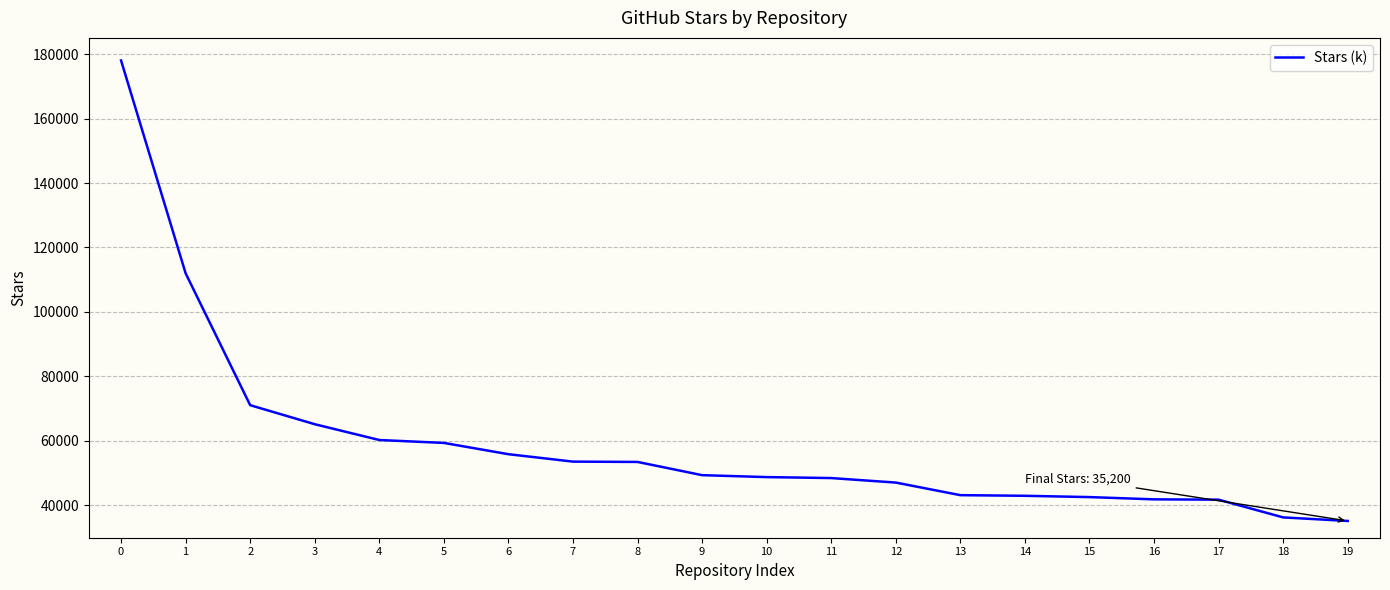

What is the difference between the values at 11 and 2?

22600